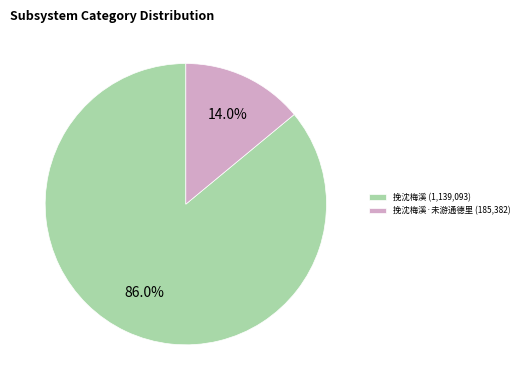

Rank the categories by value from lowest to highest.

挽沈梅溪·未游通德里 (185,382), 挽沈梅溪 (1,139,093)